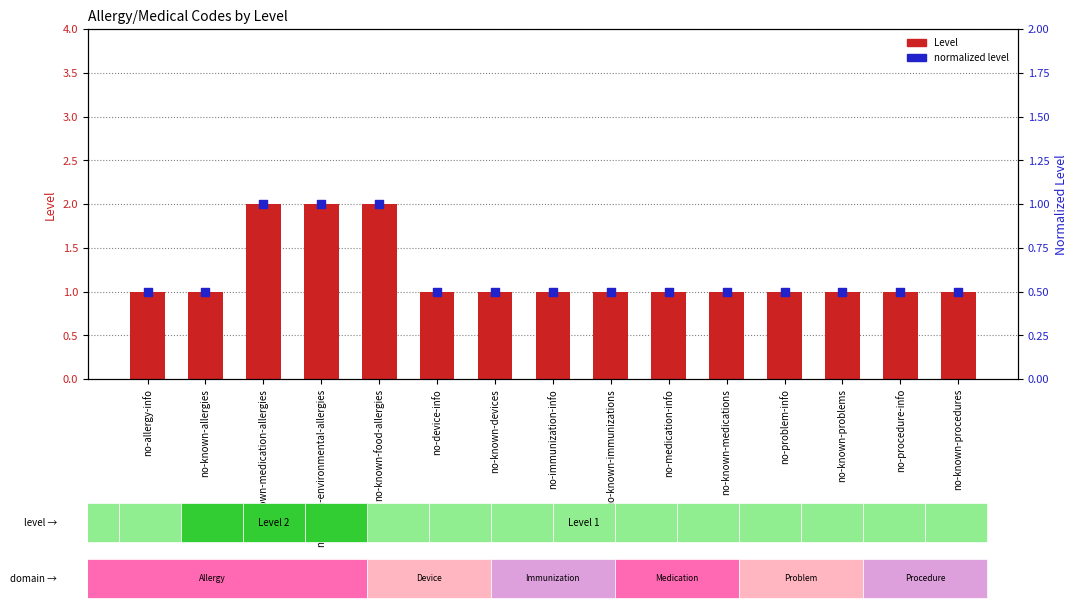

At which category is the sum across all series the highest?

no-known-medication-allergies